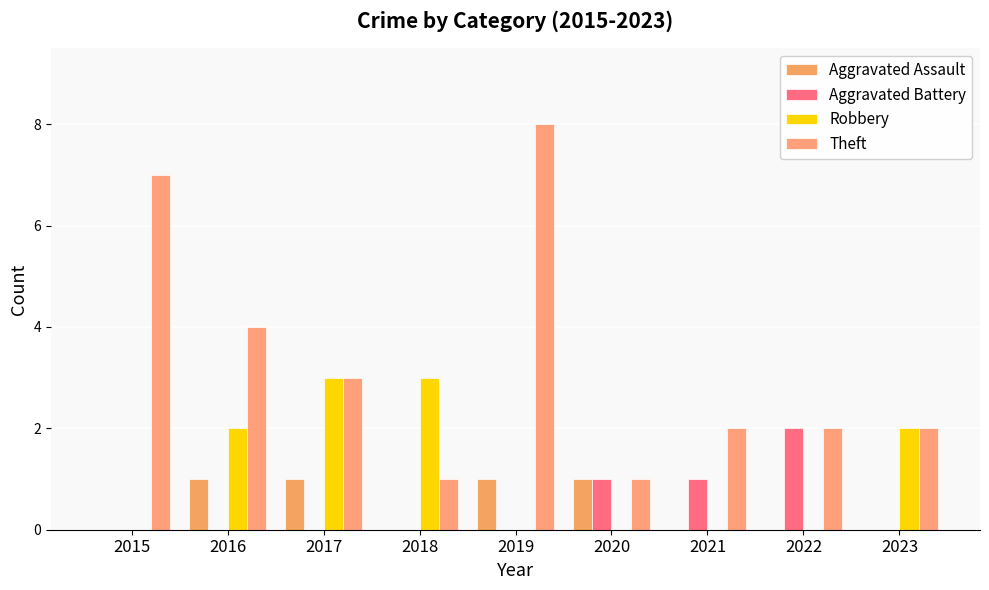

Reading left to right, transcribe all the data shown in this chart.

Aggravated Assault: 2015=0	2016=1	2017=1	2018=0	2019=1	2020=1	2021=0	2022=0	2023=0
Aggravated Battery: 2015=0	2016=0	2017=0	2018=0	2019=0	2020=1	2021=1	2022=2	2023=0
Robbery: 2015=0	2016=2	2017=3	2018=3	2019=0	2020=0	2021=0	2022=0	2023=2
Theft: 2015=7	2016=4	2017=3	2018=1	2019=8	2020=1	2021=2	2022=2	2023=2